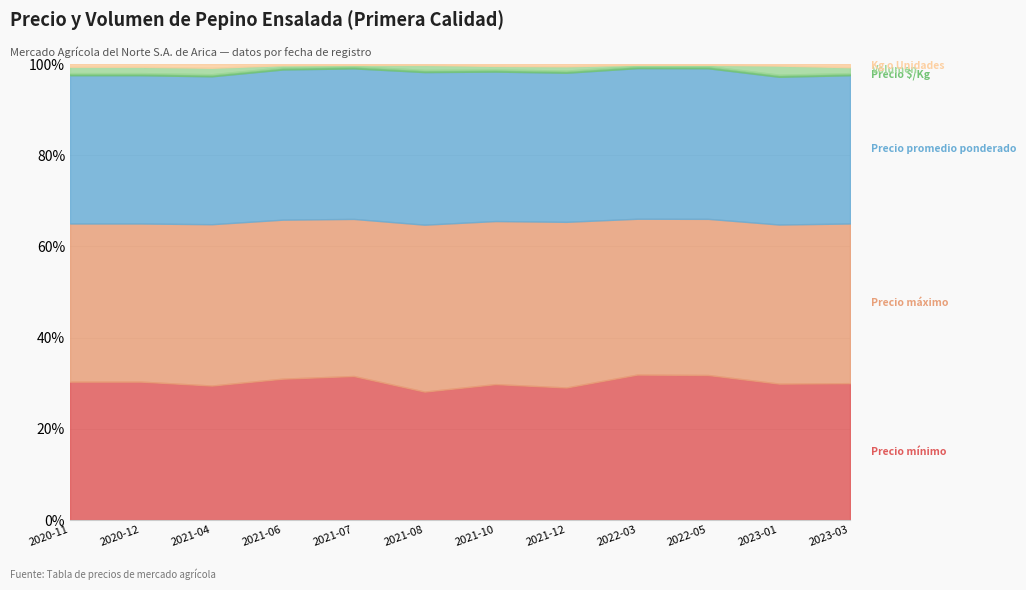

Is it true that Volumen equals 120 at 2021-04?

True